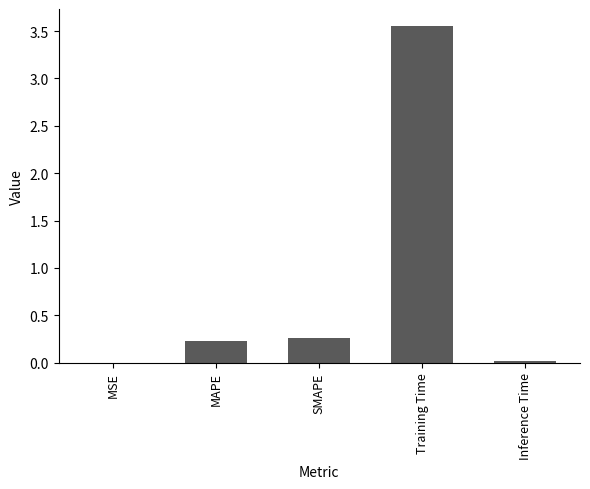

Which category has the highest value across all series?

Training Time